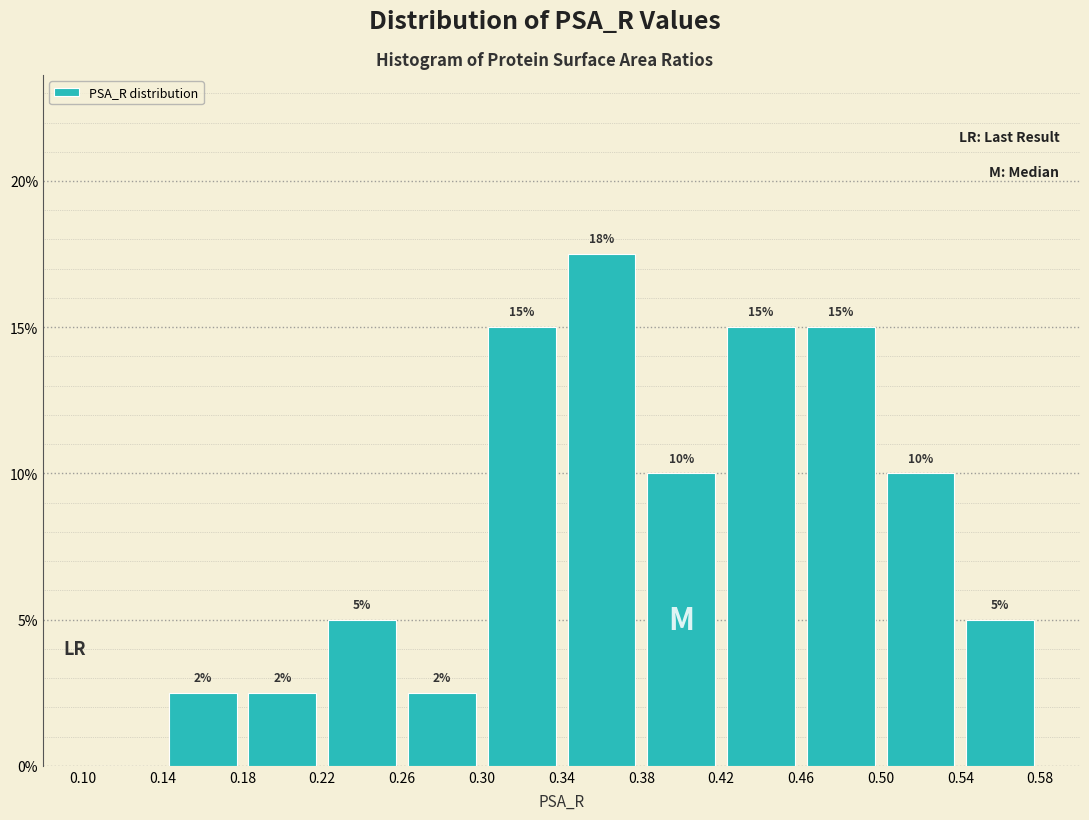

Over which range of the x-axis is the bar tallest?

0.34 to 0.38